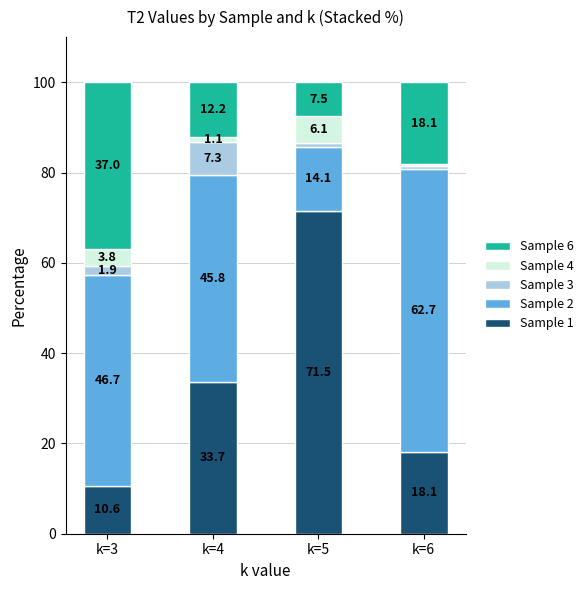

What is the difference between the Sample 1 values at k=6 and k=3?

7.5